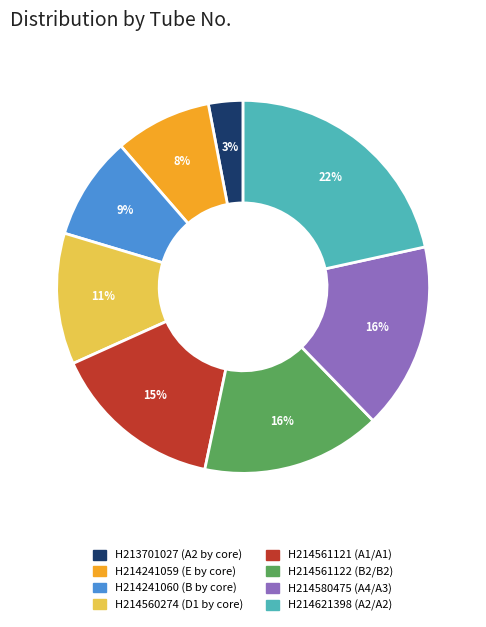

Combined, do H214560274 and H214561122 account for over 50%?

No